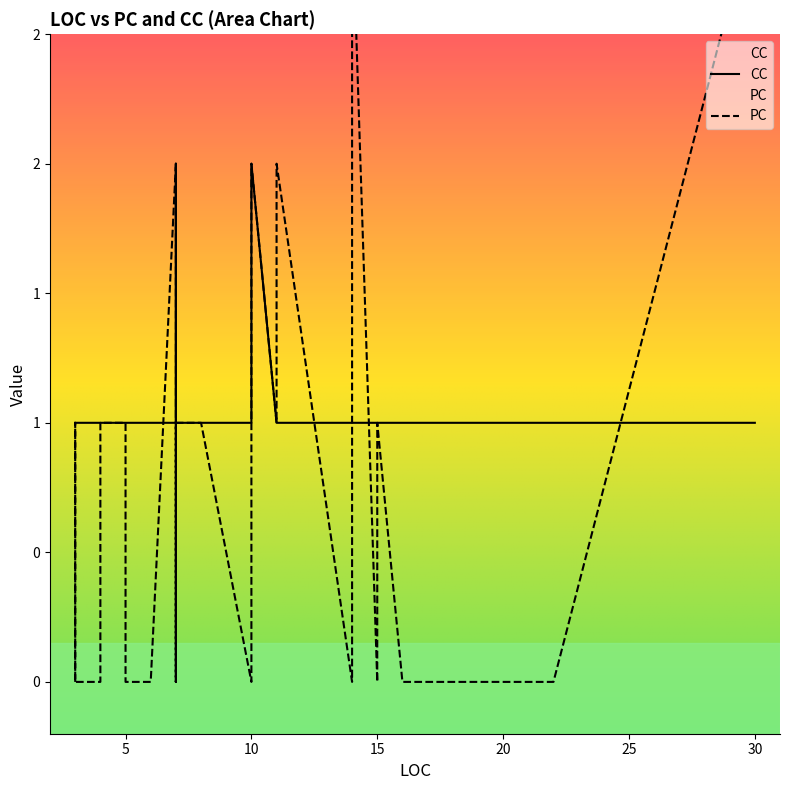

How many lines are shown in the chart?

2